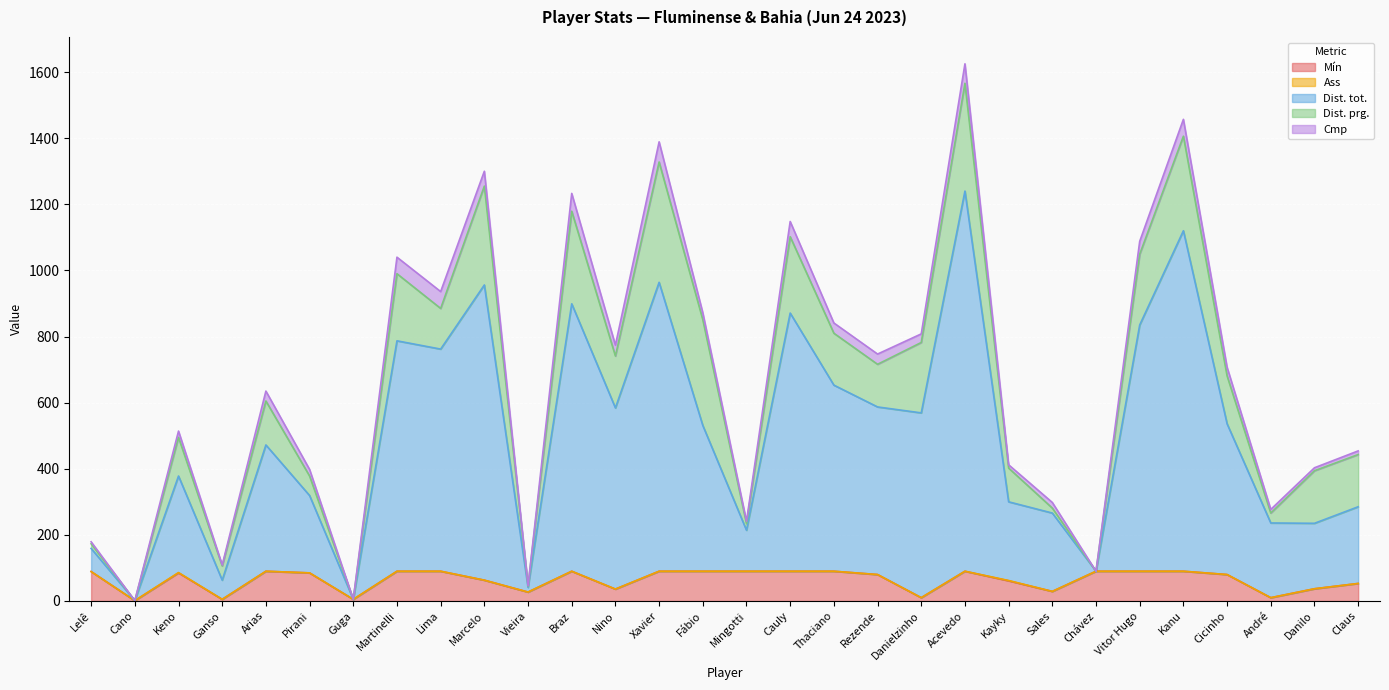

At how many categories does at least one series exceed 264?

17